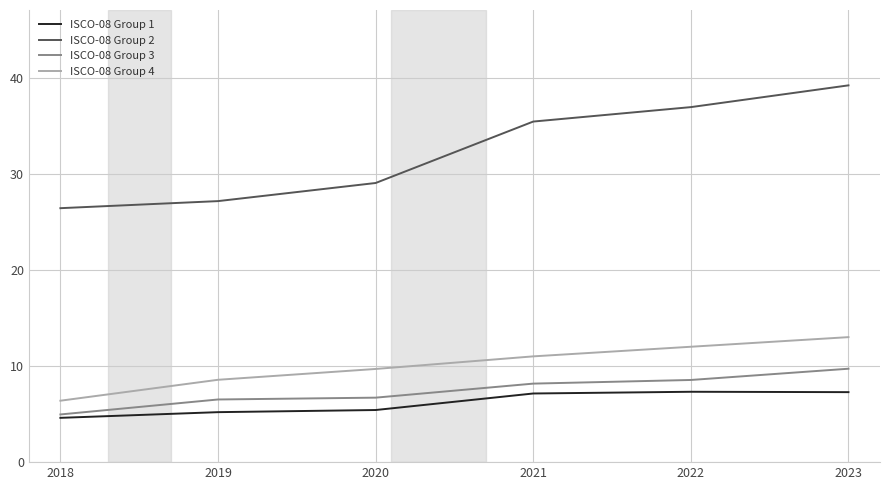

What is the average value of the ISCO-08 Group 2 series?

32.4